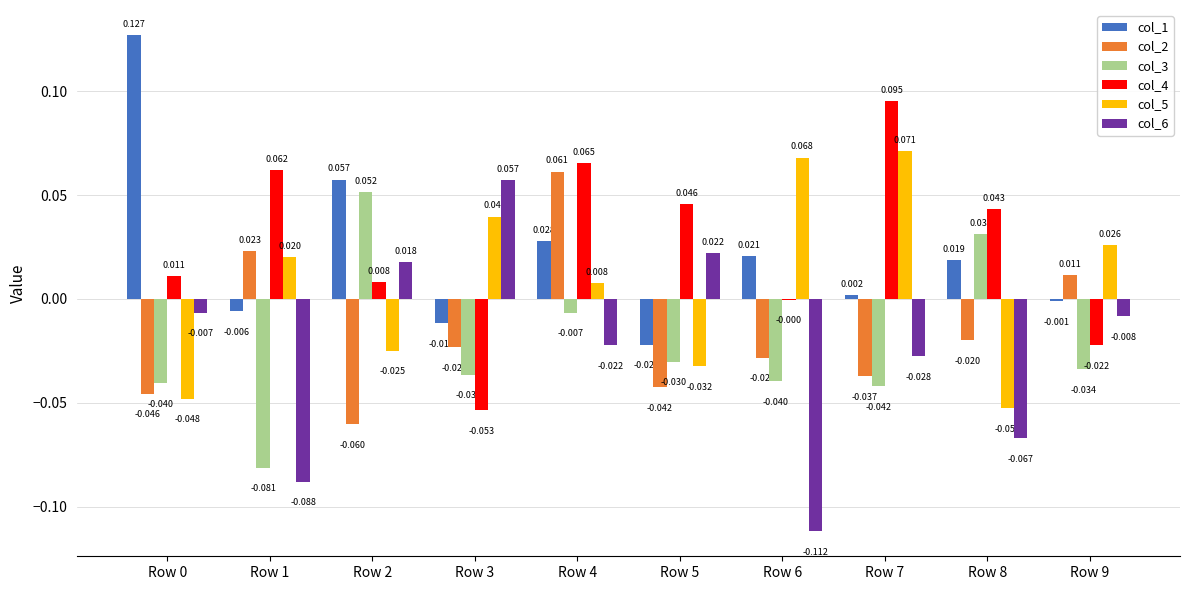

Is the value of col_2 at Row 9 greater than the value of col_3 at Row 5?

Yes